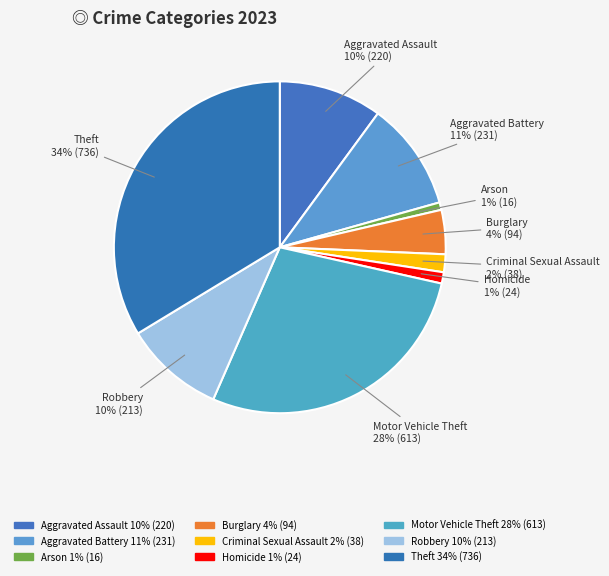

What is the total percentage of Aggravated Assault and Homicide?

11.2%